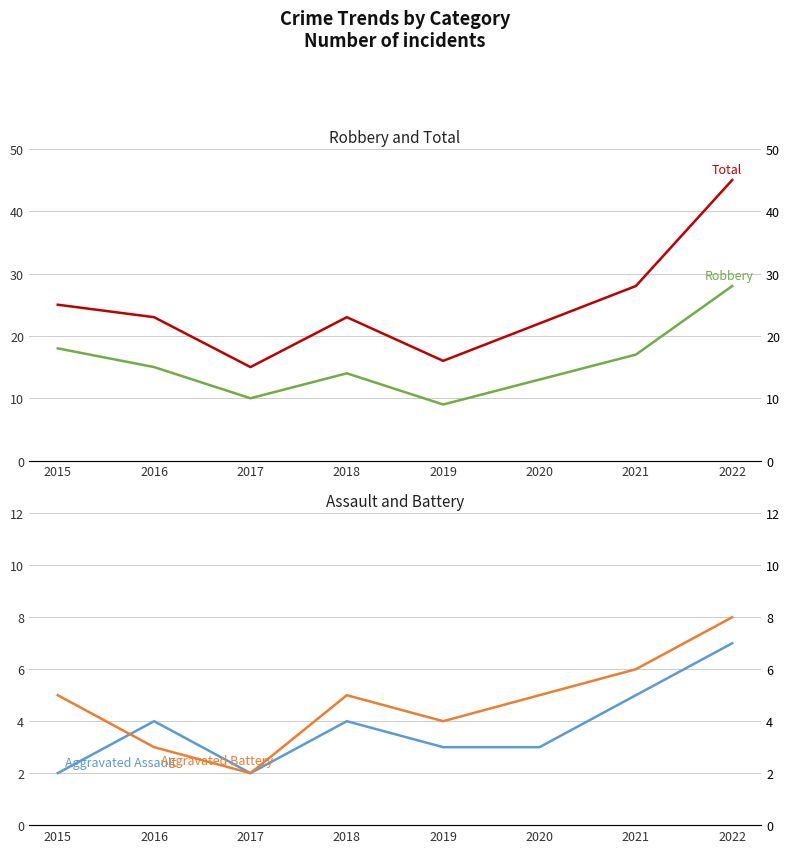

Where is the first local minimum for Aggravated Assault?

2017